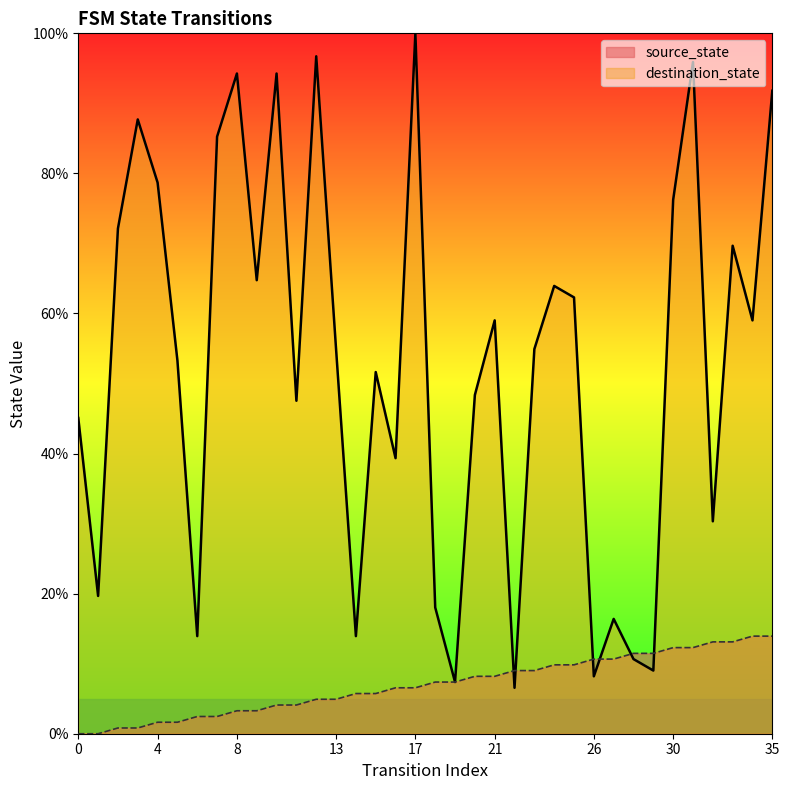

Reading left to right, transcribe all the data shown in this chart.

source_state: 0=0.0	1=0.0	2=0.8	3=0.8	4=1.6	5=1.6	6=2.5	7=2.5	8=3.3	9=3.3	10=4.1	11=4.1	12=4.9	13=4.9	14=5.7	15=5.7	16=6.6	17=6.6	18=7.4	19=7.4	20=8.2	21=8.2	22=9.0	23=9.0	24=9.8	25=9.8	26=10.7	27=10.7	28=11.5	29=11.5	30=12.3	31=12.3	32=13.1	33=13.1	34=13.9	35=13.9
destination_state: 0=45.1	1=19.7	2=72.1	3=87.7	4=78.7	5=53.3	6=13.9	7=85.2	8=94.3	9=64.8	10=94.3	11=47.5	12=96.7	13=54.9	14=13.9	15=51.6	16=39.3	17=100.0	18=18.0	19=7.4	20=48.4	21=59.0	22=6.6	23=54.9	24=63.9	25=62.3	26=8.2	27=16.4	28=10.7	29=9.0	30=76.2	31=95.9	32=30.3	33=69.7	34=59.0	35=91.8